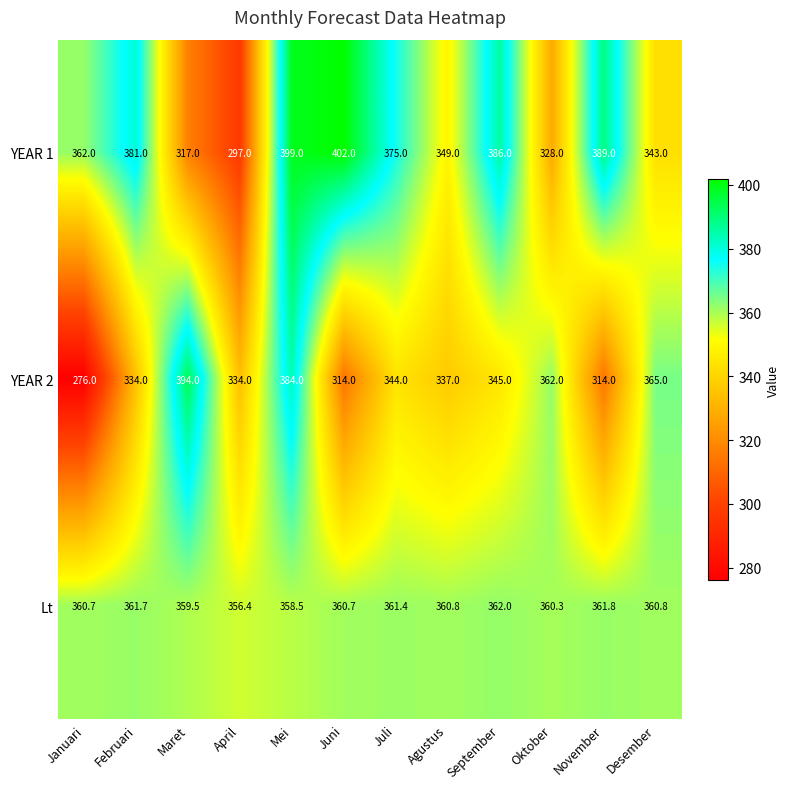

Count the number of categories in the chart.

12